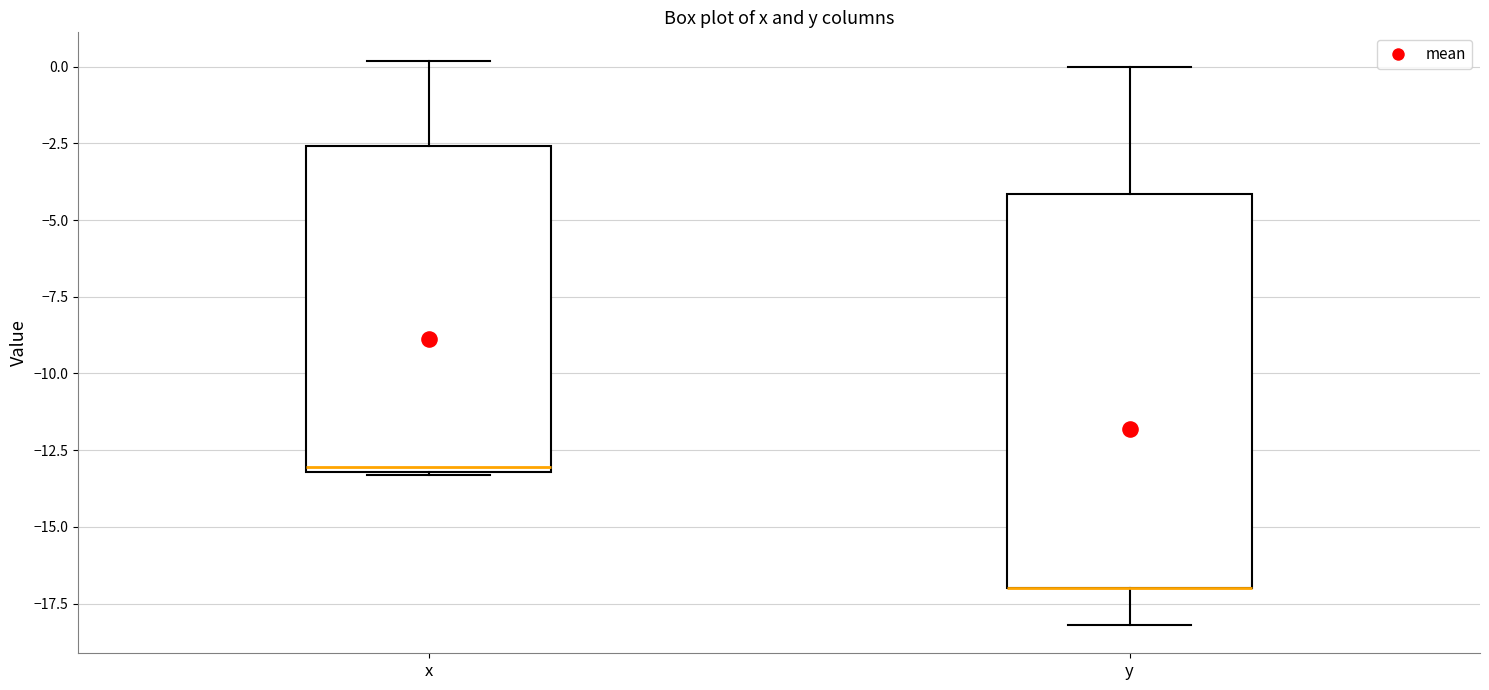

Where does the lower whisker of the box for y end on the y-axis? The values are not printed on the chart, so give them approximately, as read against the axis.

-18.0